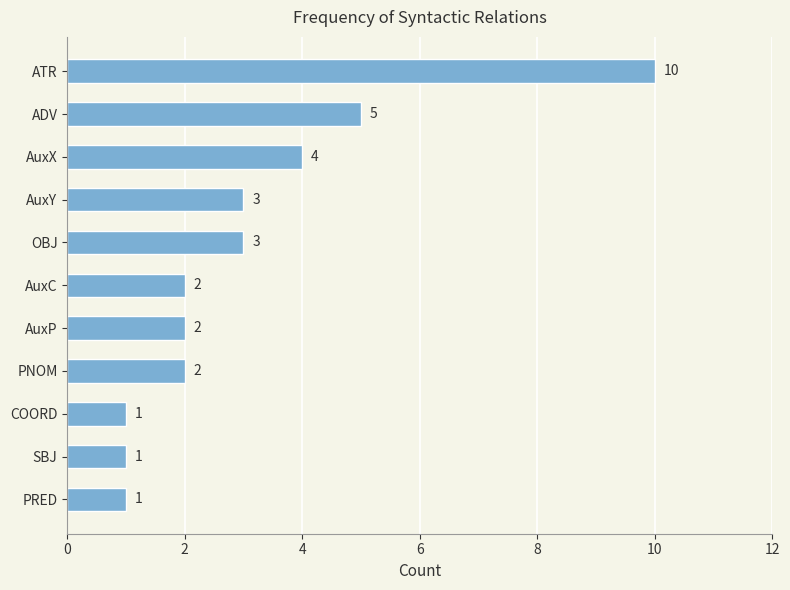

What is the average value?

3